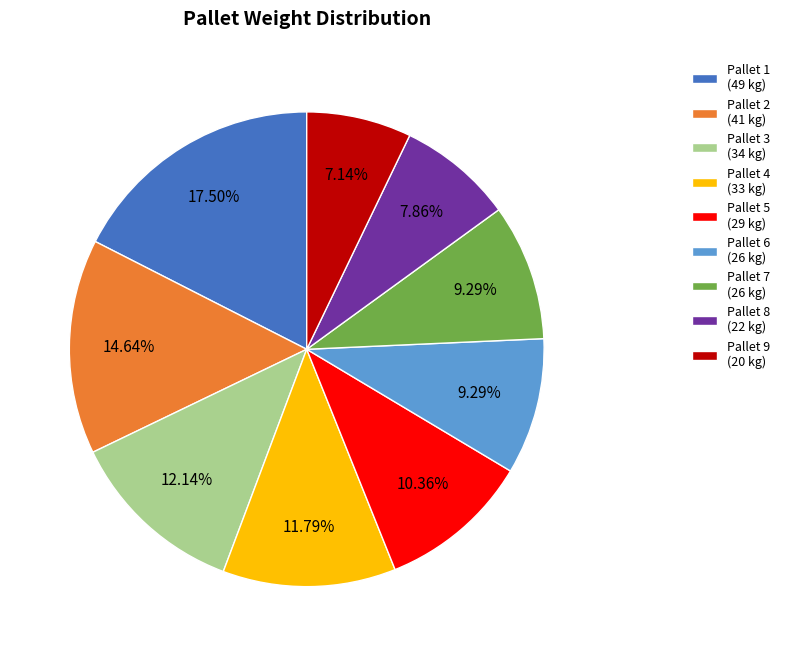

Between Pallet 2 (41 kg) and Pallet 8 (22 kg), which is larger?

Pallet 2 (41 kg)